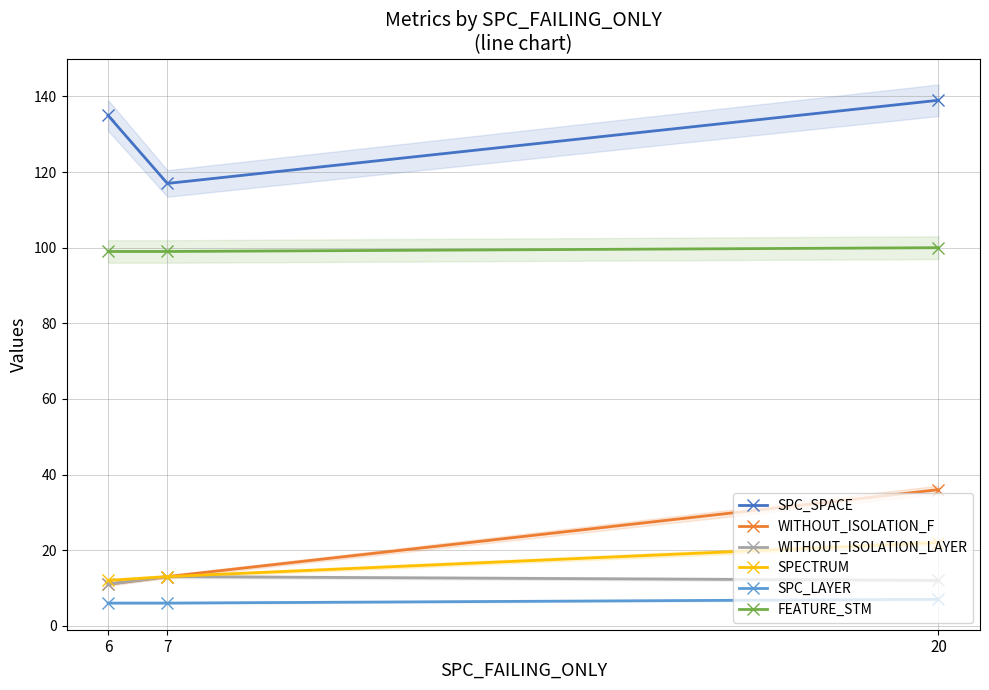

Rank the series by their maximum value, from highest to lowest.

SPC_SPACE, FEATURE_STM, WITHOUT_ISOLATION_F, SPECTRUM, WITHOUT_ISOLATION_LAYER, SPC_LAYER